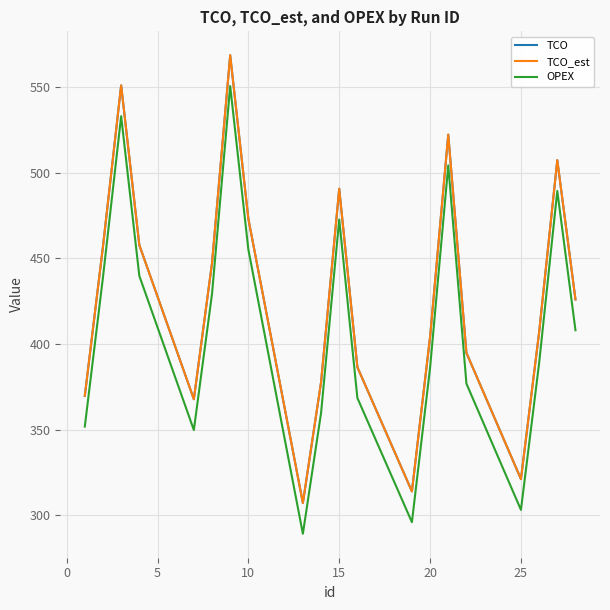

Is this an area chart (filled region under the line)?

No